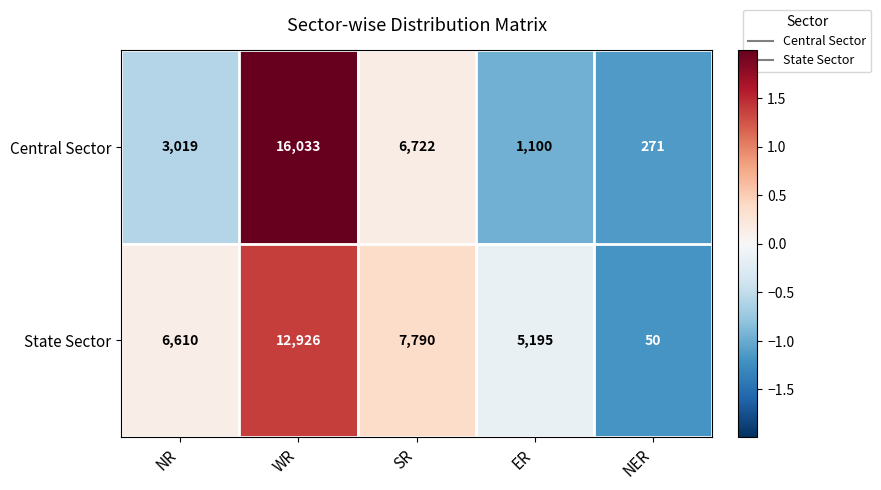

True or false: Central Sector has a value of 271 at NER.

True